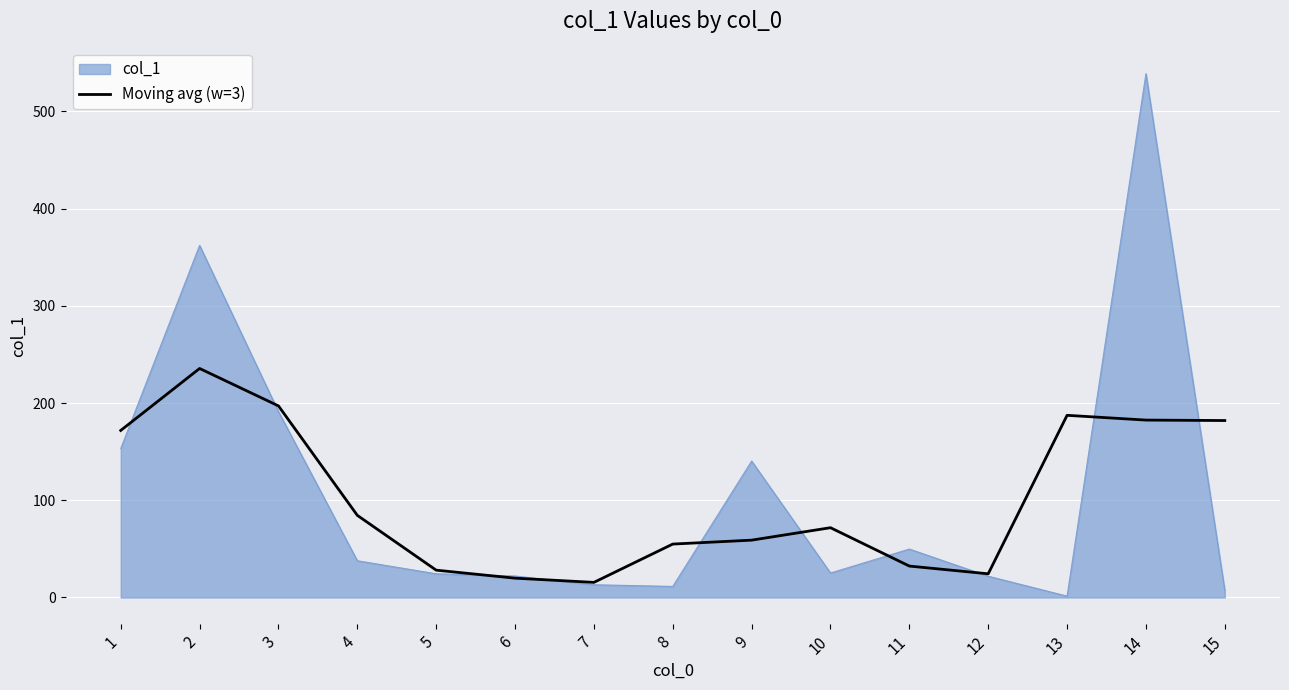

The value of col_1 at 12 is 21.9. True or false?

True